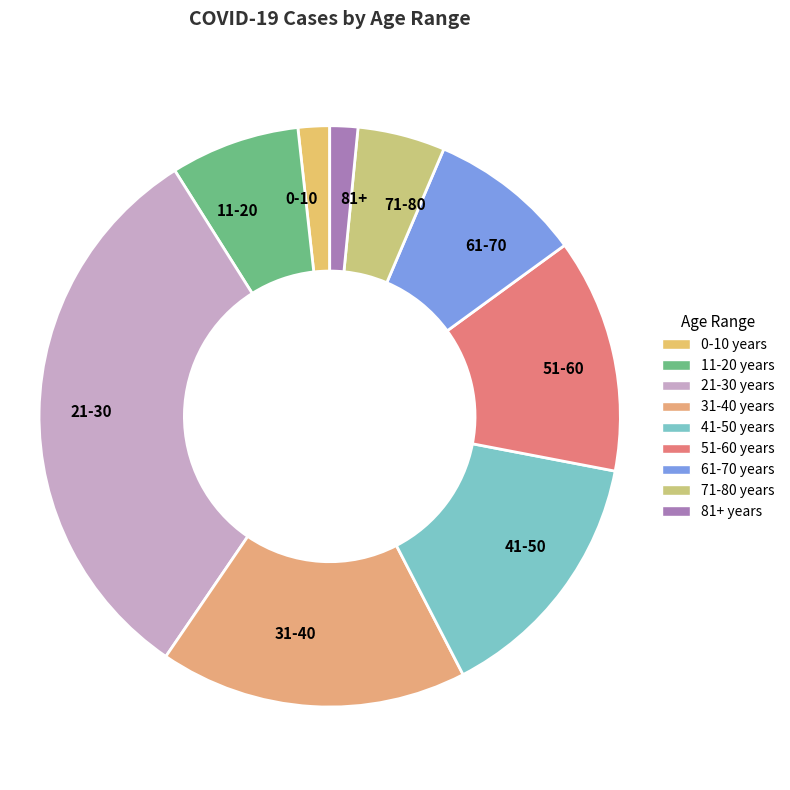

Is the sum of 21-30 and 0-10 greater than half?

No